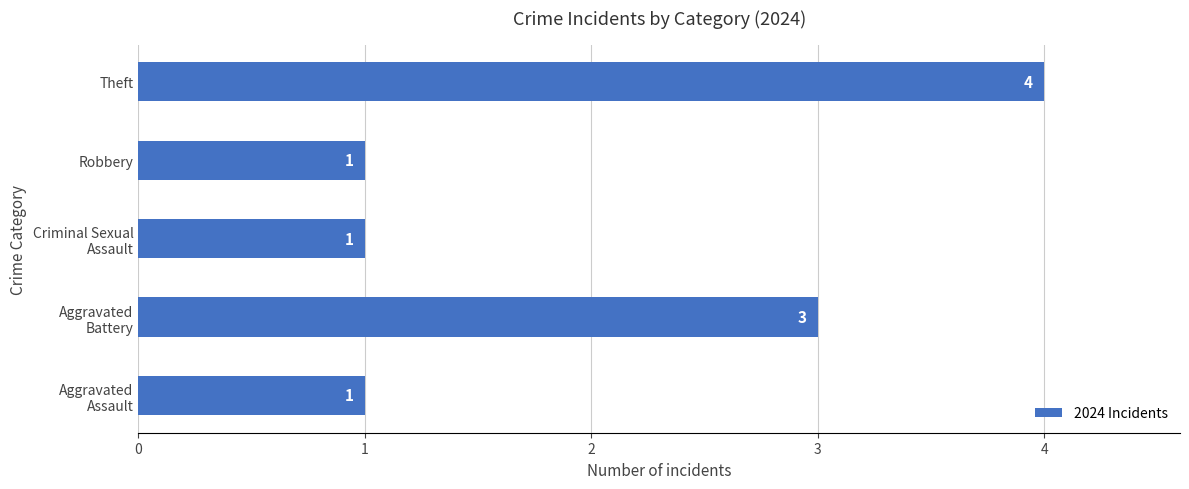

What is the average value?

2